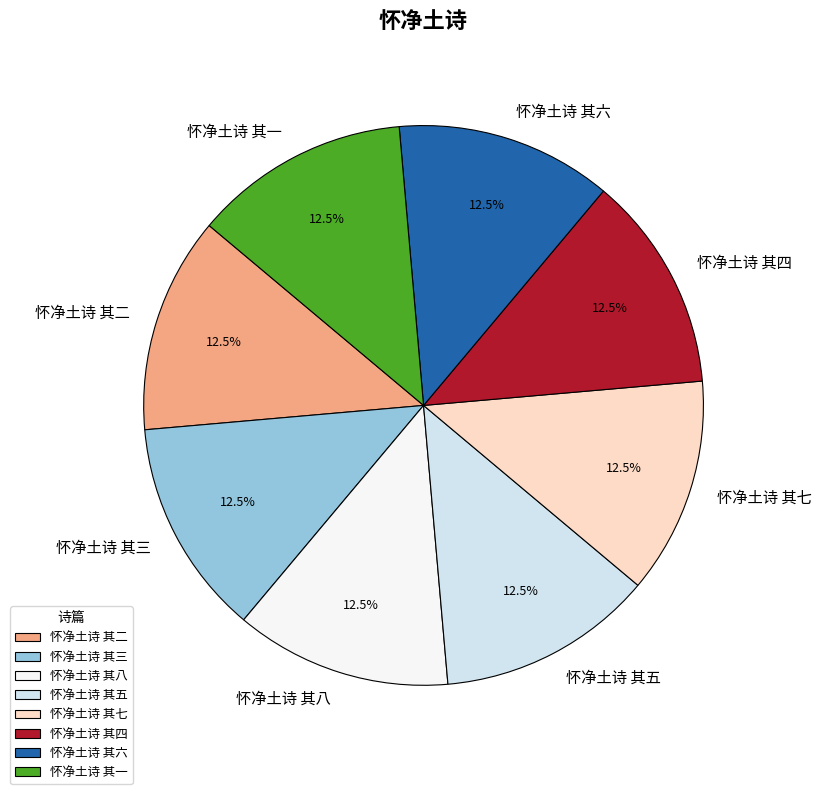

What is the ratio of the value at 怀净土诗 其三 to the value at 怀净土诗 其七?

1.0